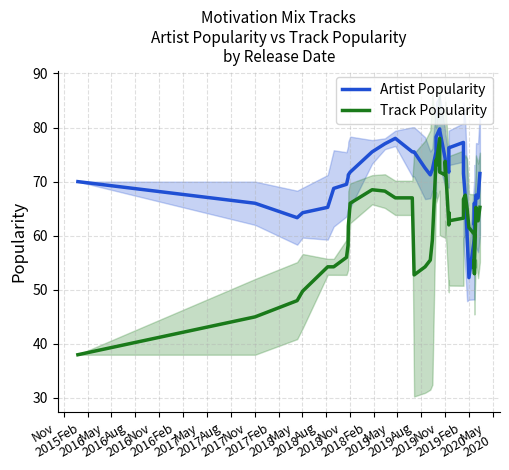

Reading left to right, list all the values displayed in this chart.

Artist Popularity: 70.0	66.0	63.3	64.2	65.2	68.8	69.5	70.8	71.2	71.8	75.5	77.0	78.0	75.5	75.5	72.5	71.2	72.2	75.5	78.2	79.8	79.5	74.2	74.0	71.8	73.0	76.2	77.2	71.5	67.2	60.0	52.2	59.5	60.2	62.2	66.0	62.0	67.5	67.0	71.5
Track Popularity: 38.0	45.0	48.0	49.8	54.2	54.2	56.0	58.2	61.8	66.0	68.5	68.2	67.0	67.0	52.8	54.2	55.5	59.2	74.0	73.0	78.0	71.8	71.2	73.8	62.0	64.2	62.8	63.2	66.8	67.5	65.0	61.5	60.2	53.0	55.5	54.0	55.5	65.2	62.8	65.2